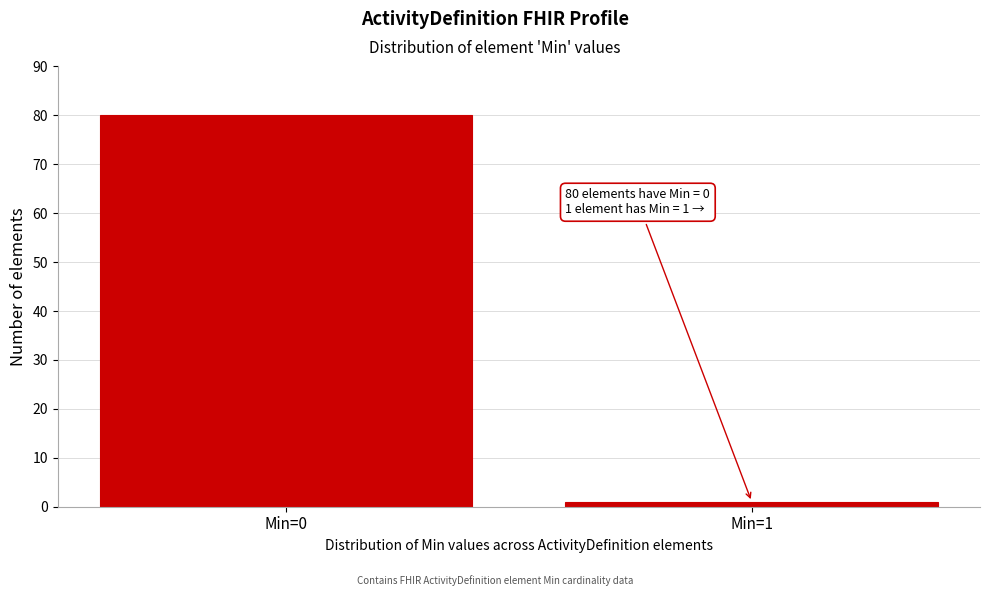

Reading left to right, extract all data points from this chart.

80	1